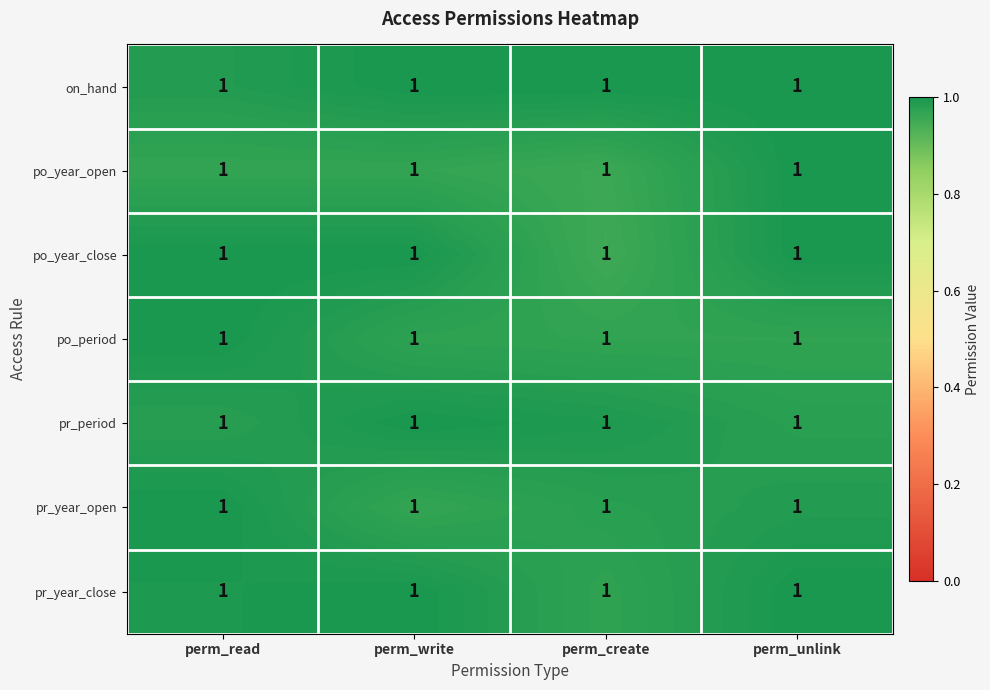

At how many categories does at least one series exceed 0?

4